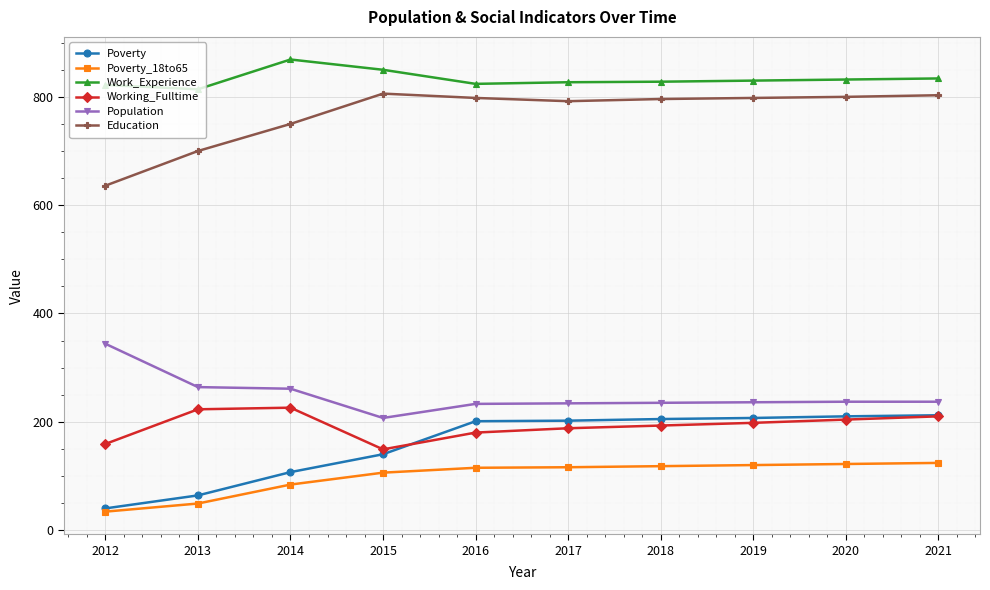

What is the approximate value of Work_Experience at 2021?

834